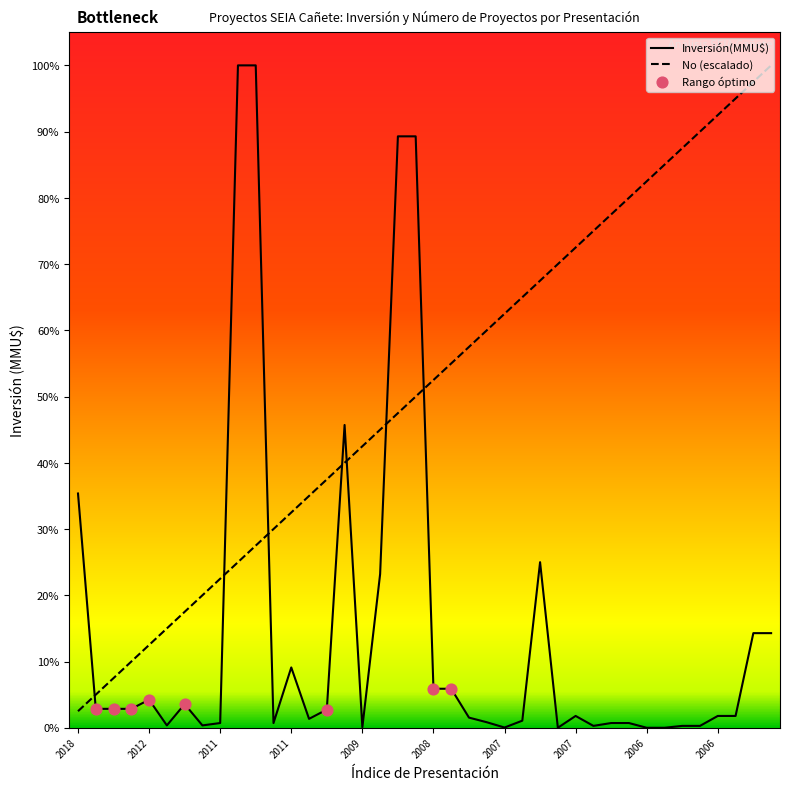

Which series has the largest total across all categories?

No (escalado)